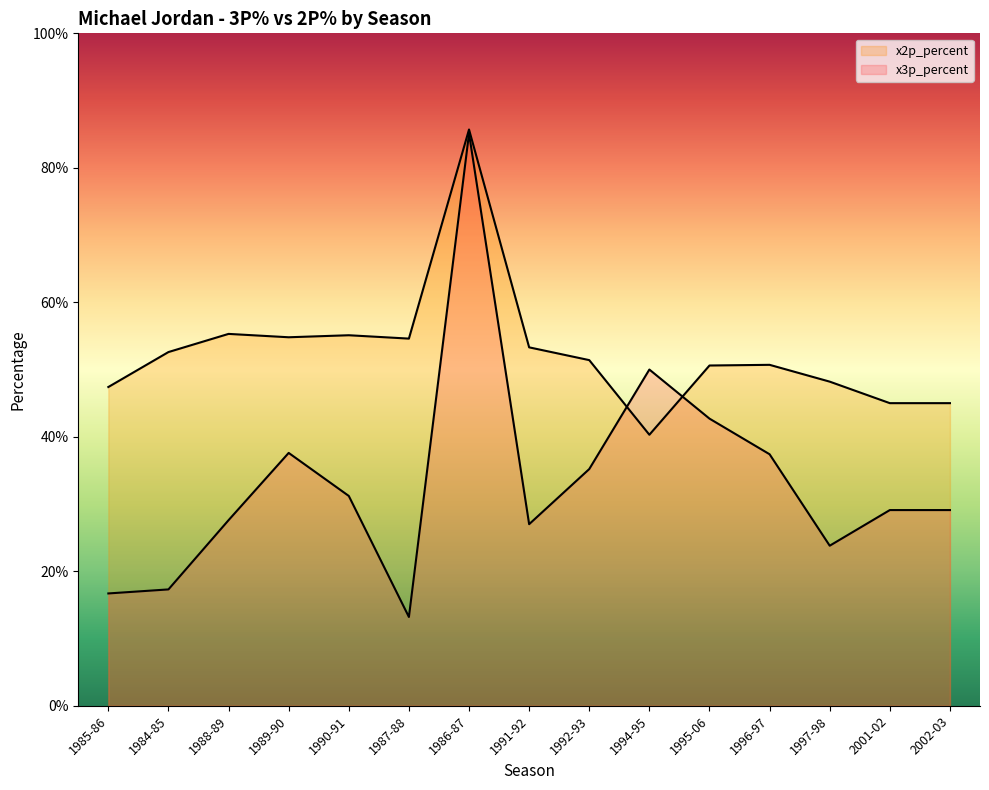

Is the value of x3p_percent at 1990-91 greater than the value of x2p_percent at 1994-95?

No